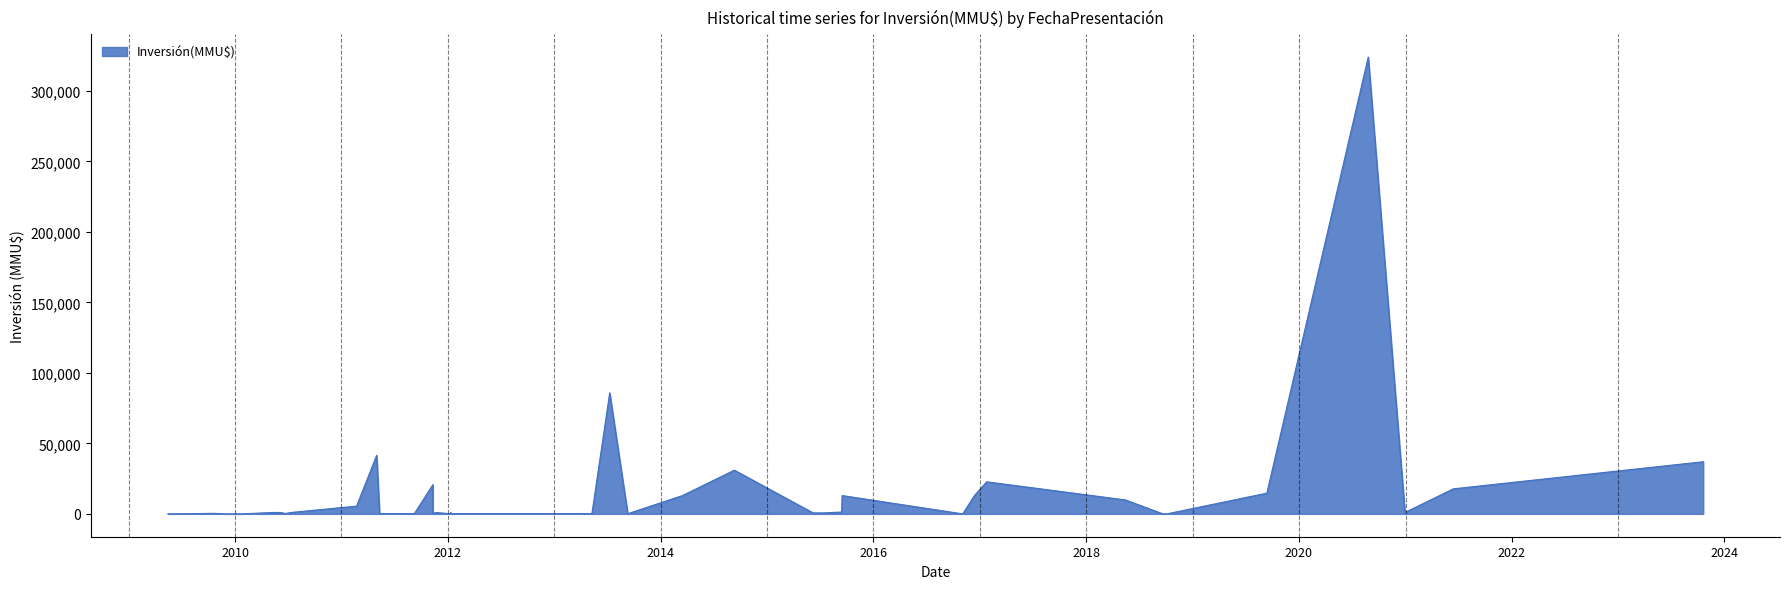

What is the maximum value shown in the chart?

324020